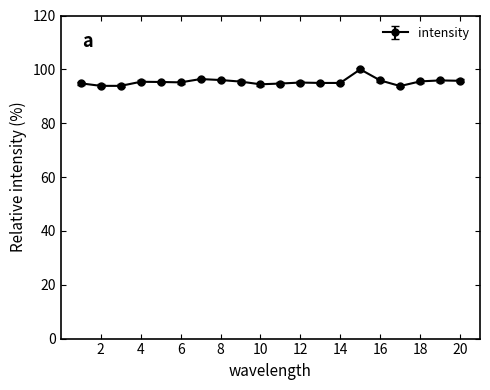

What is the maximum value shown in the chart?

100.0